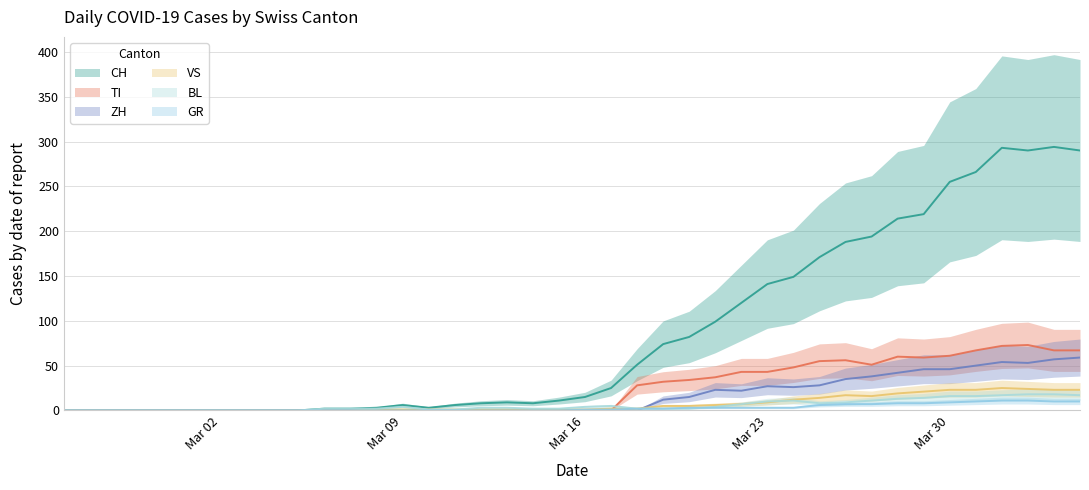

How many data points in BL are less than 3?

20